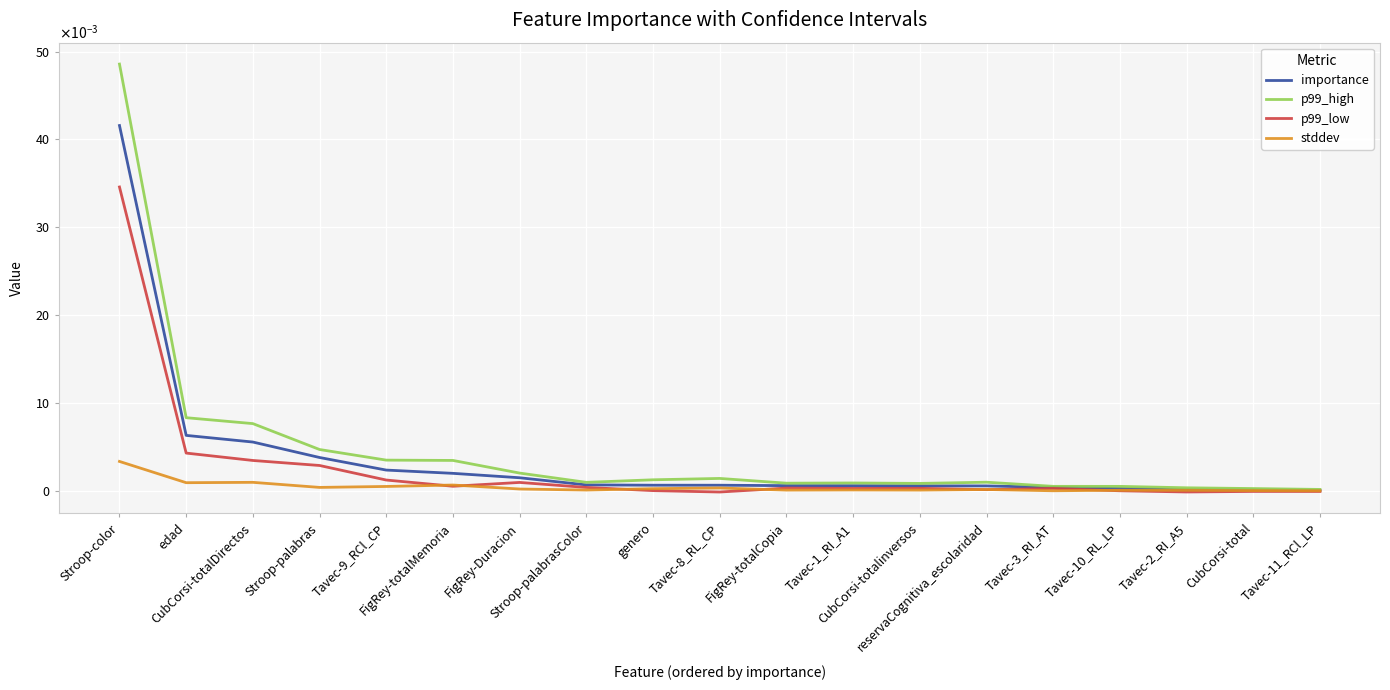

Is this an area chart (filled region under the line)?

No